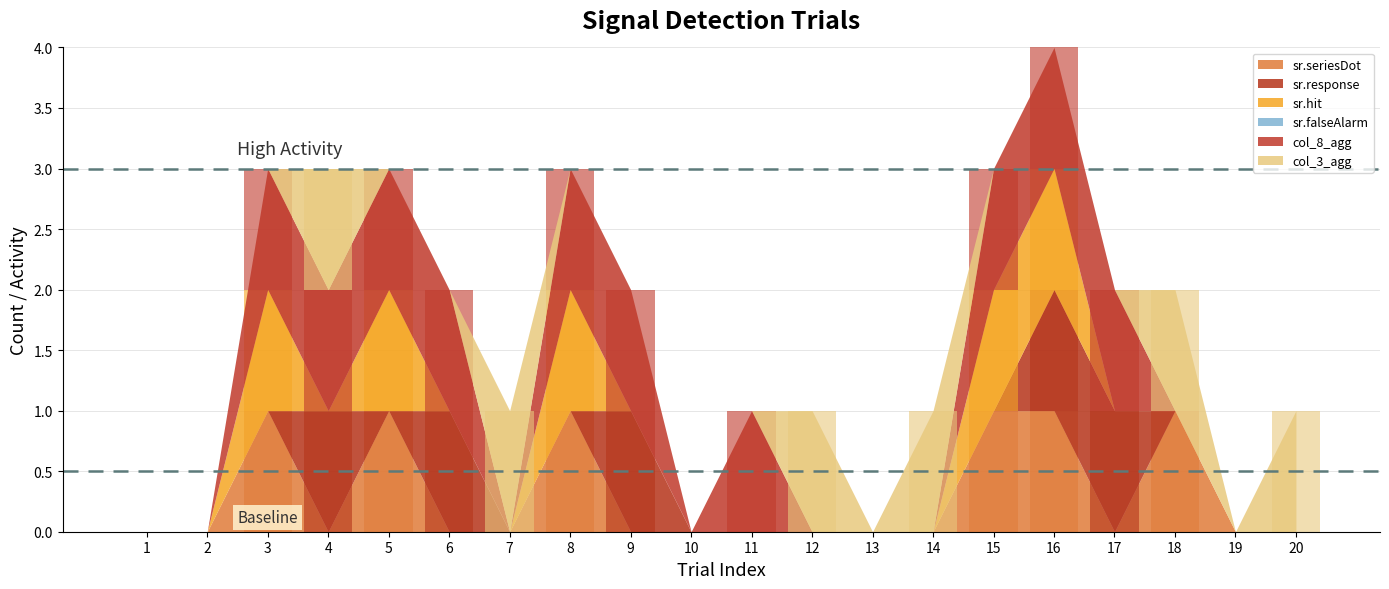

At which category is the sum across all series the highest?

16